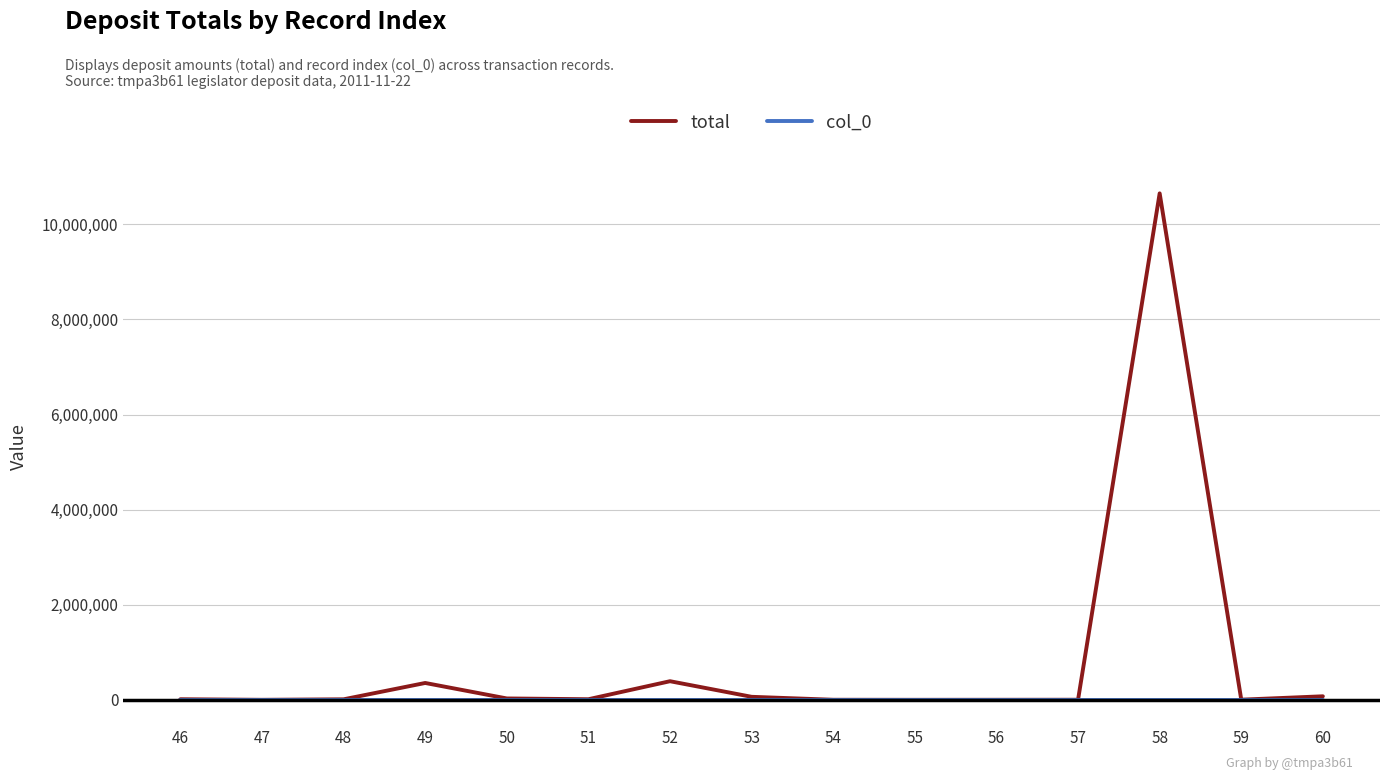

What are all the series names shown in the legend?

total, col_0